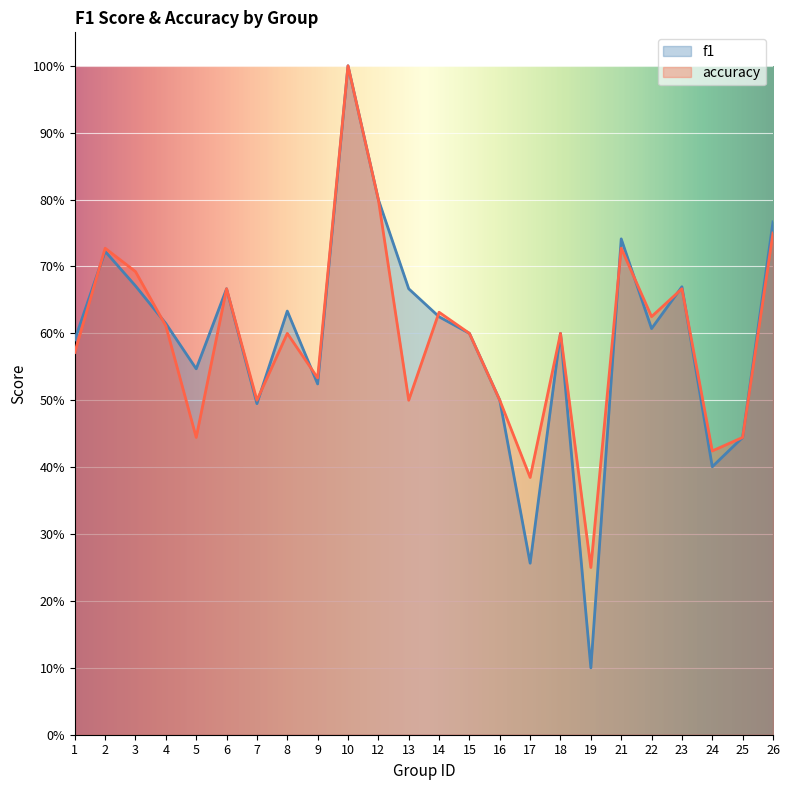

What is the highest value of the f1 series?

1.0